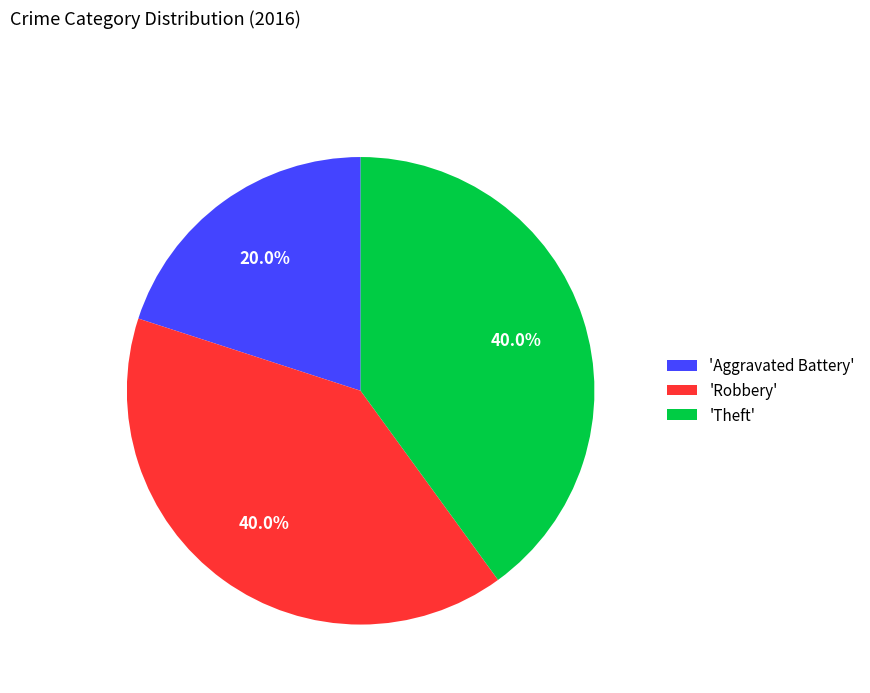

Which has a higher value, 'Aggravated Battery' or 'Theft'?

'Theft'